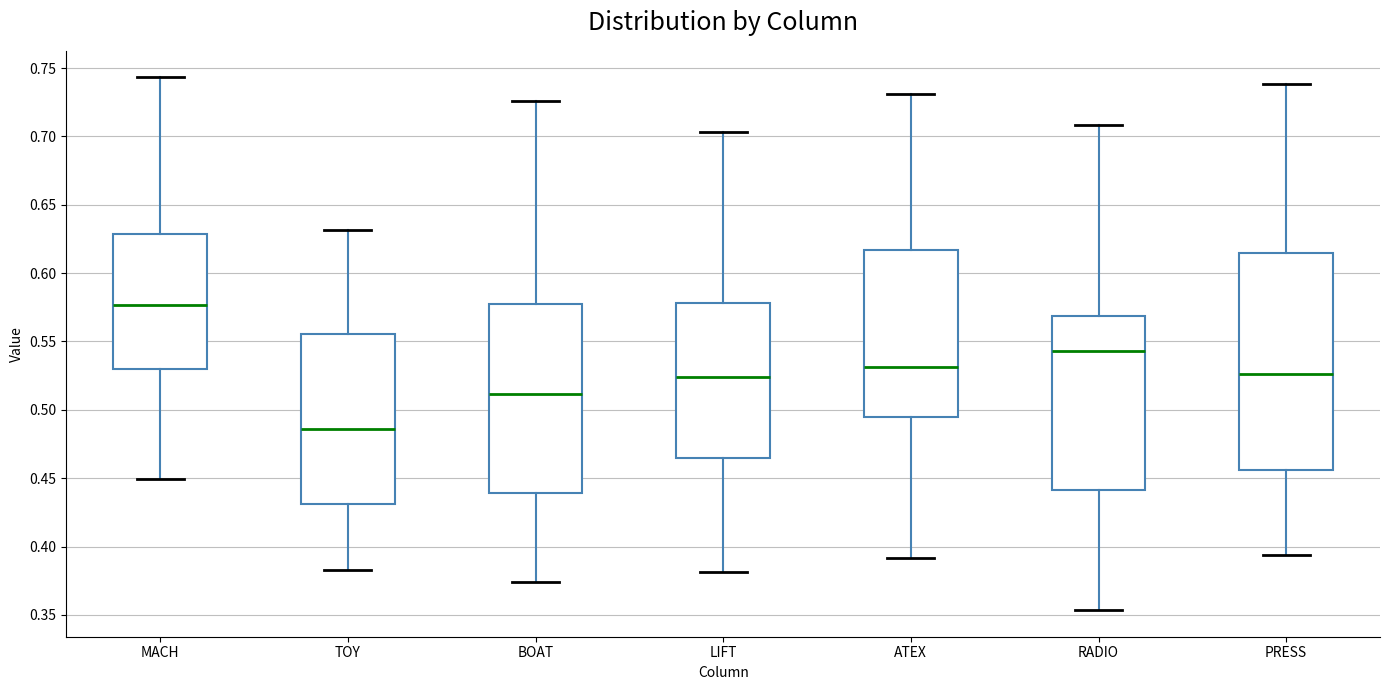

Which box is the tallest, from its lower edge to its upper edge?

PRESS